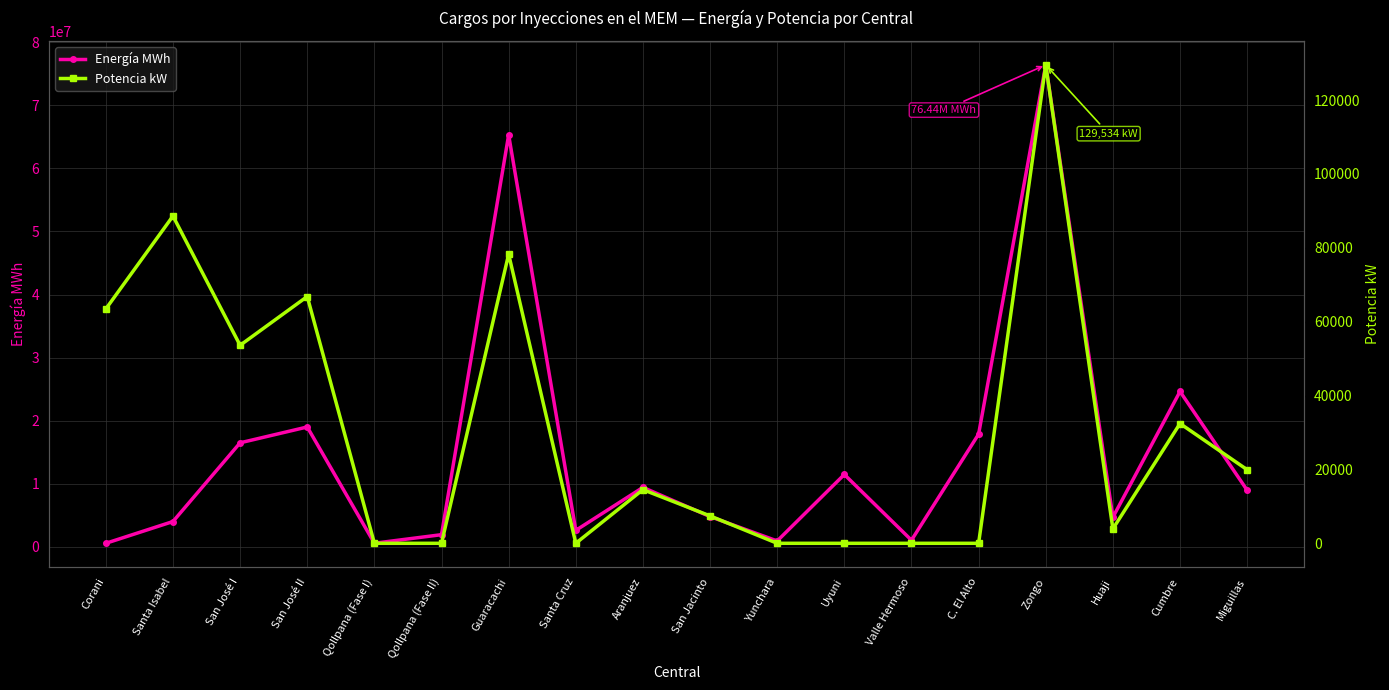

What is the label of the 15th point from the left?

Zongo